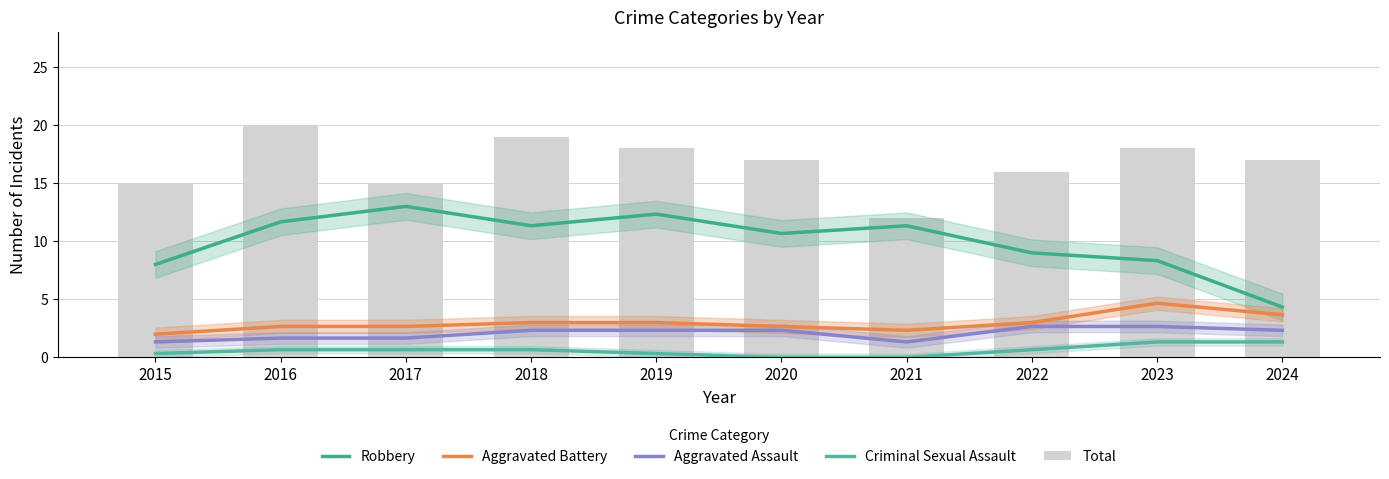

What is the lowest value of the Aggravated Battery series?

2.0